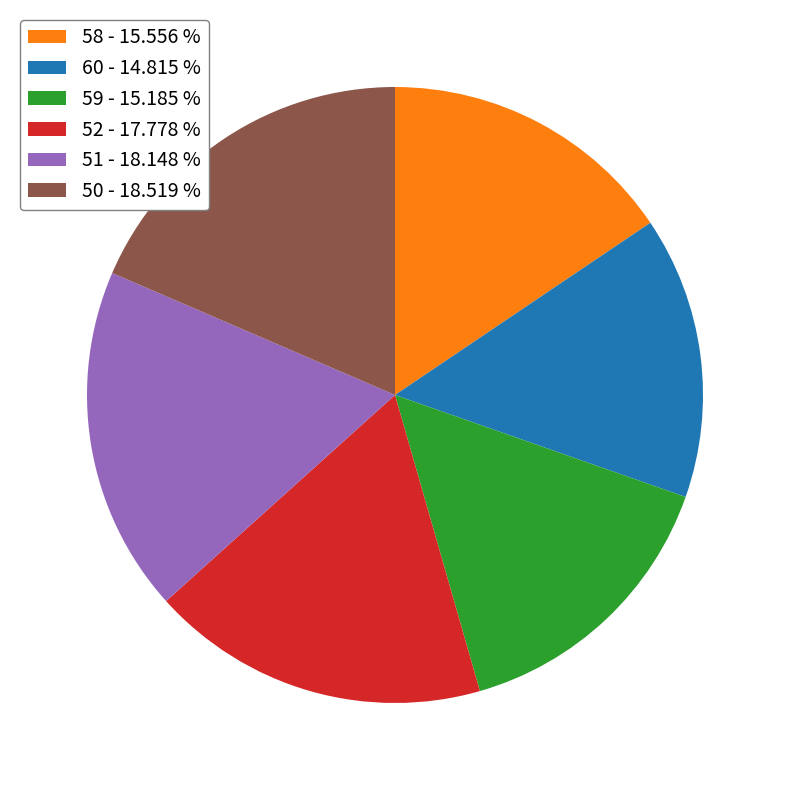

Is the sum of 50 - 18.519 % and 60 - 14.815 % greater than half?

No